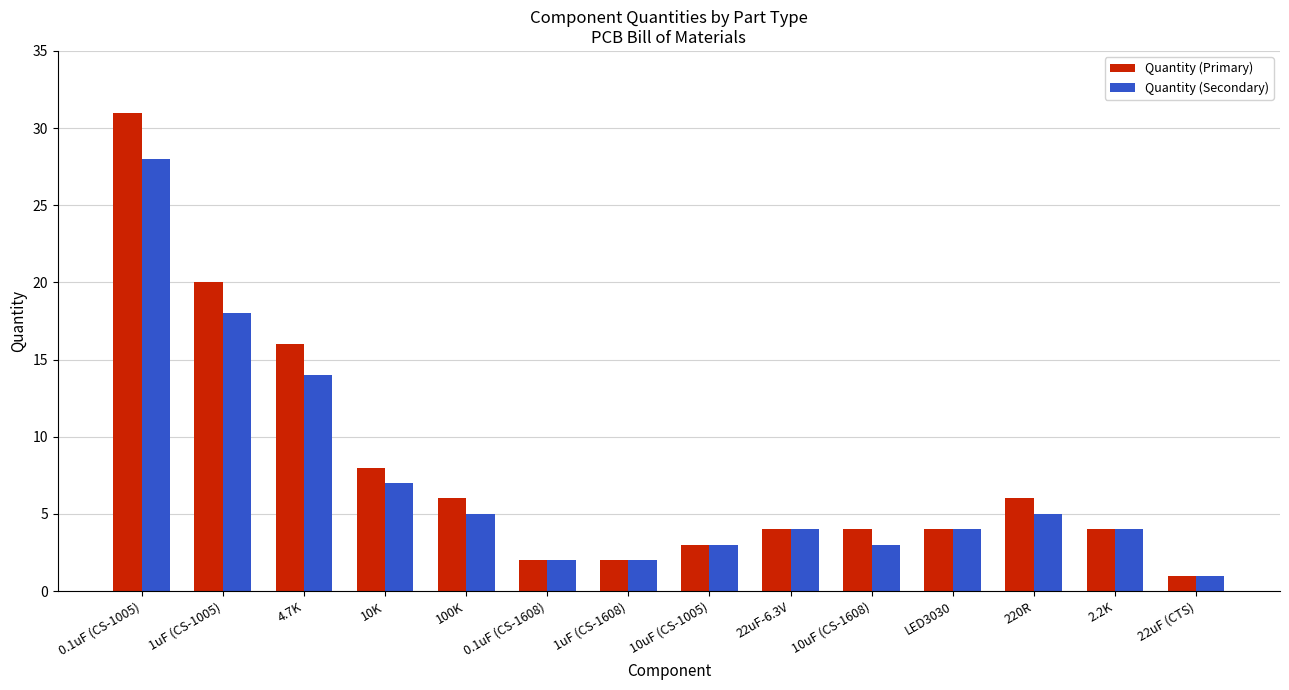

What is the value of the Quantity (Primary) bar at the 4th from the left?

8